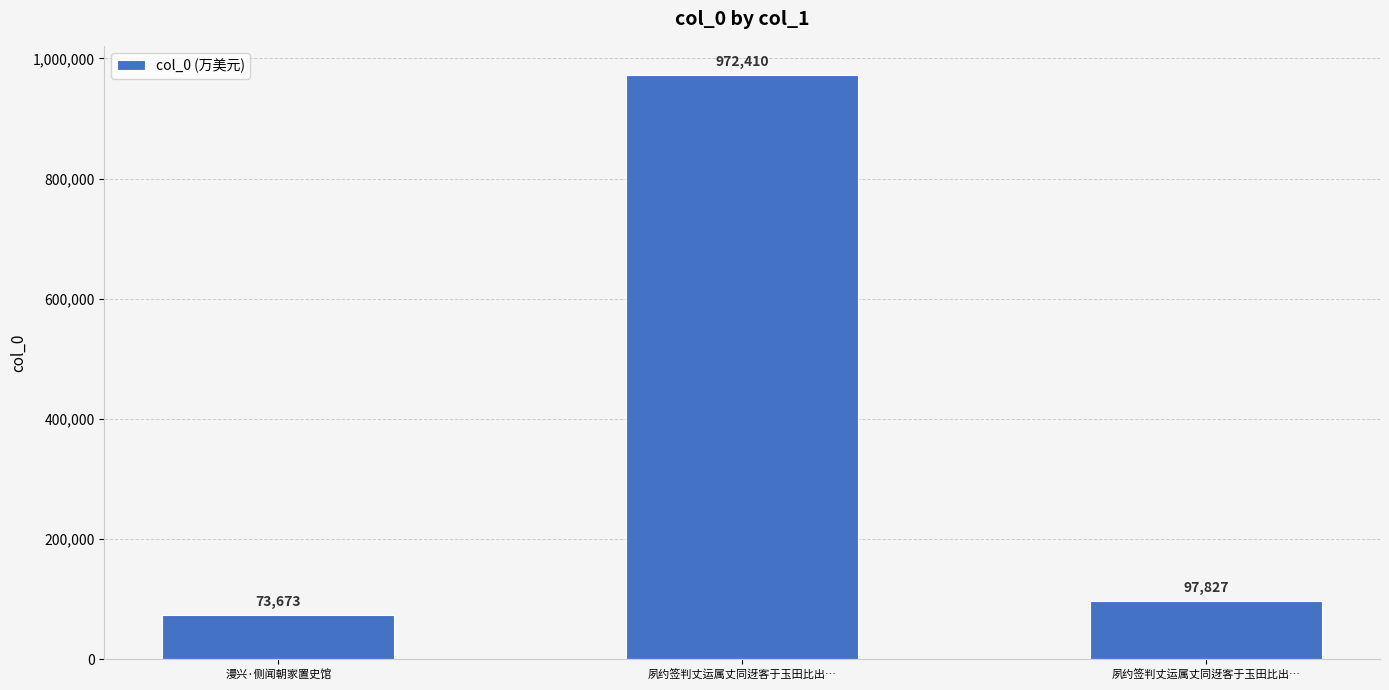

What is the change in value from 夙约签判丈运属丈同迓客于玉田比出… to 夙约签判丈运属丈同迓客于玉田比出…?

-874583